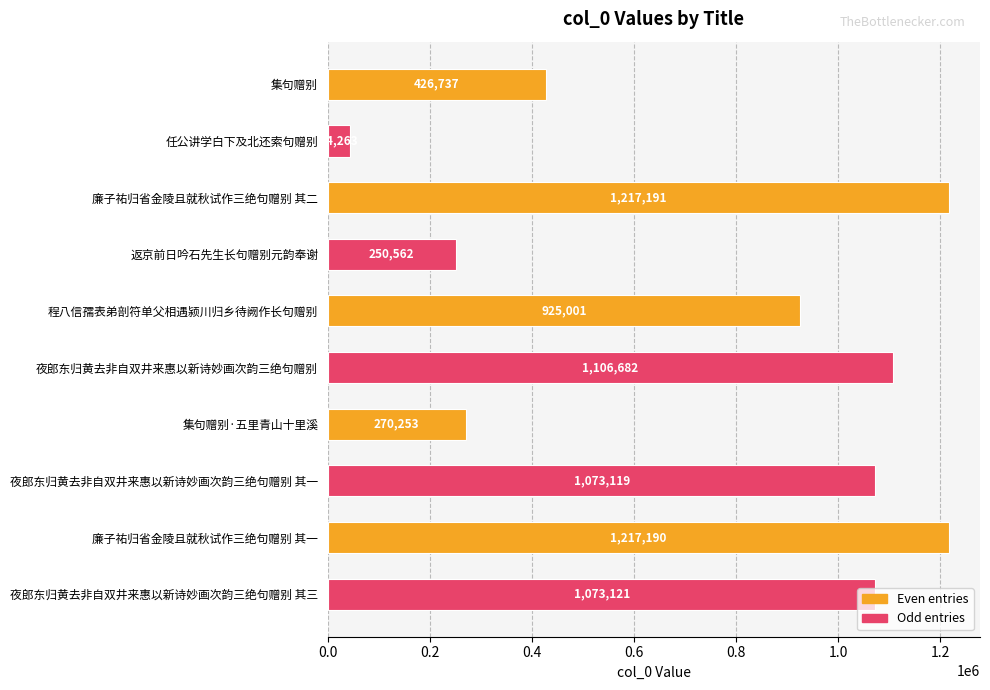

What is the label of the 6th bar from the top?

夜郎东归黄去非自双井来惠以新诗妙画次韵三绝句赠别